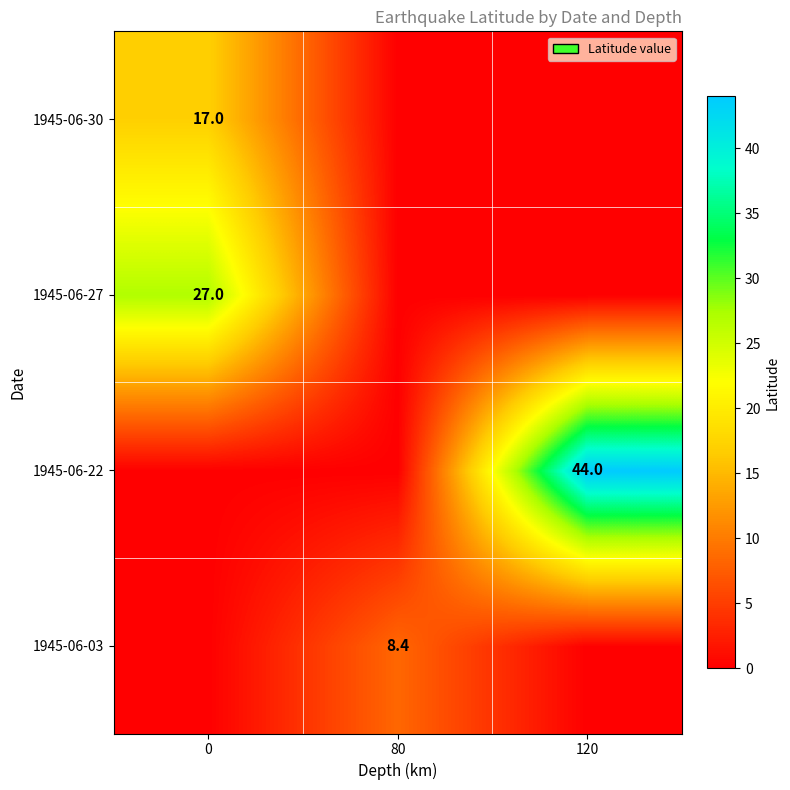

The value of 1945-06-03 at 80 is 3.7. True or false?

False